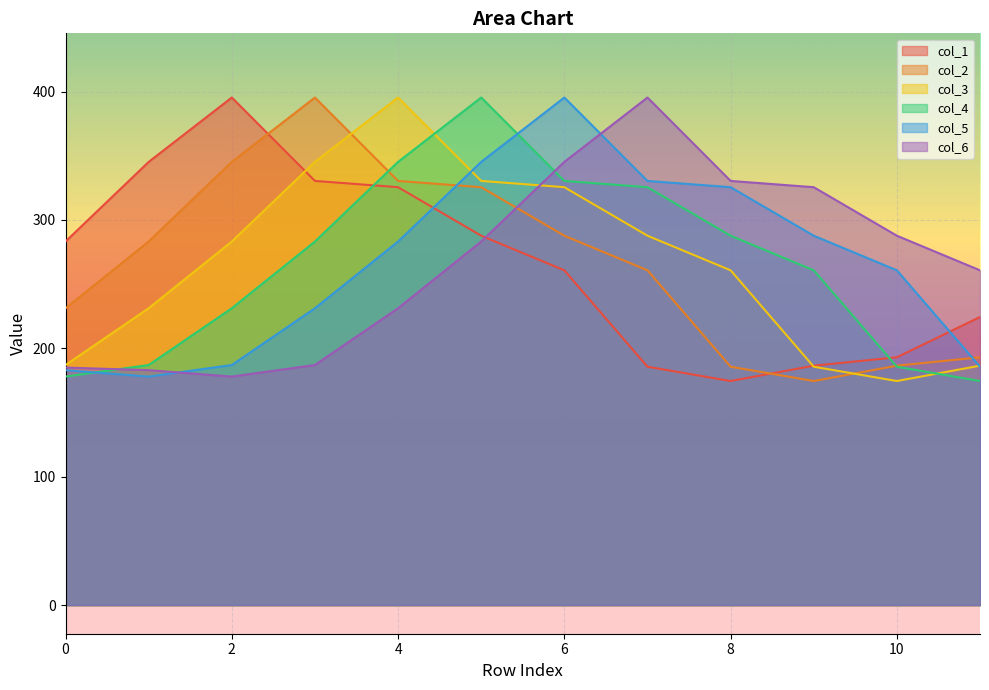

What is the maximum value shown in the chart?

395.3